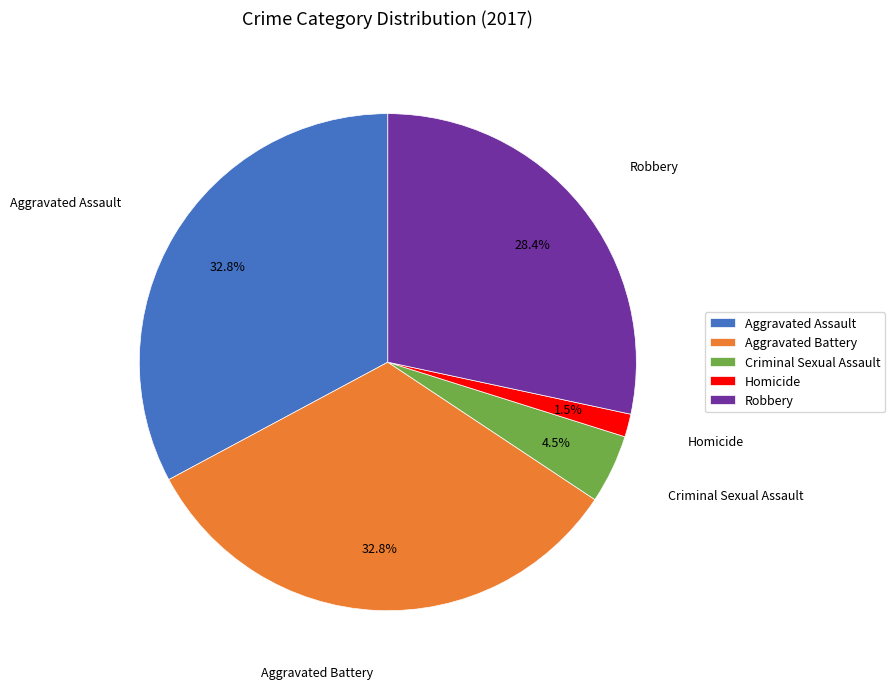

True or false: Robbery accounts for 28% of the total.

True